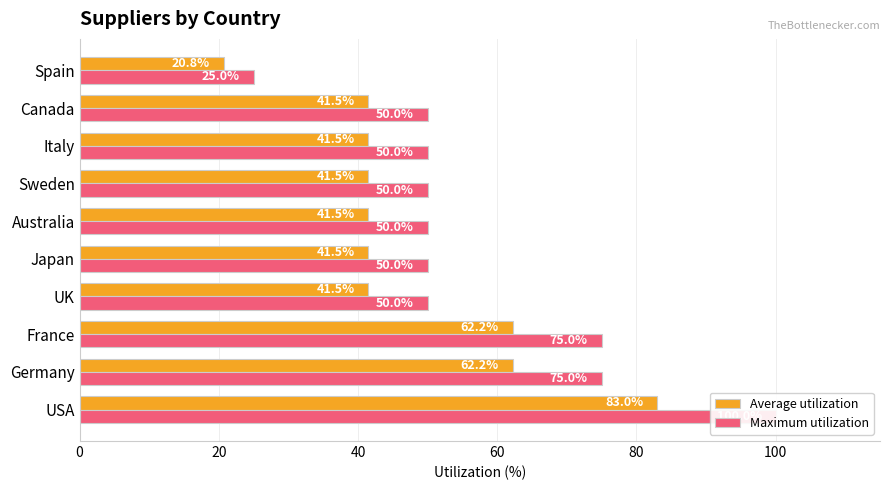

How many values in the Average utilization series are below 41?

1